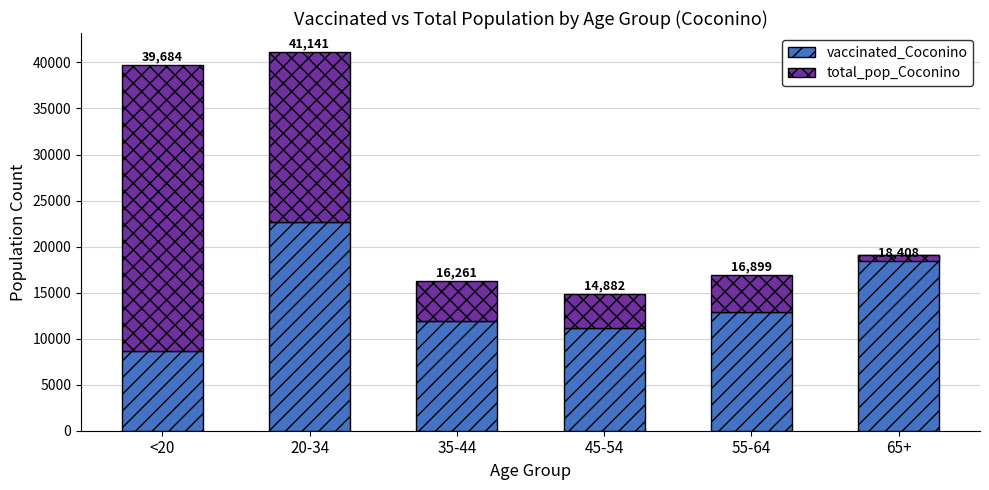

What position from the left is <20?

1